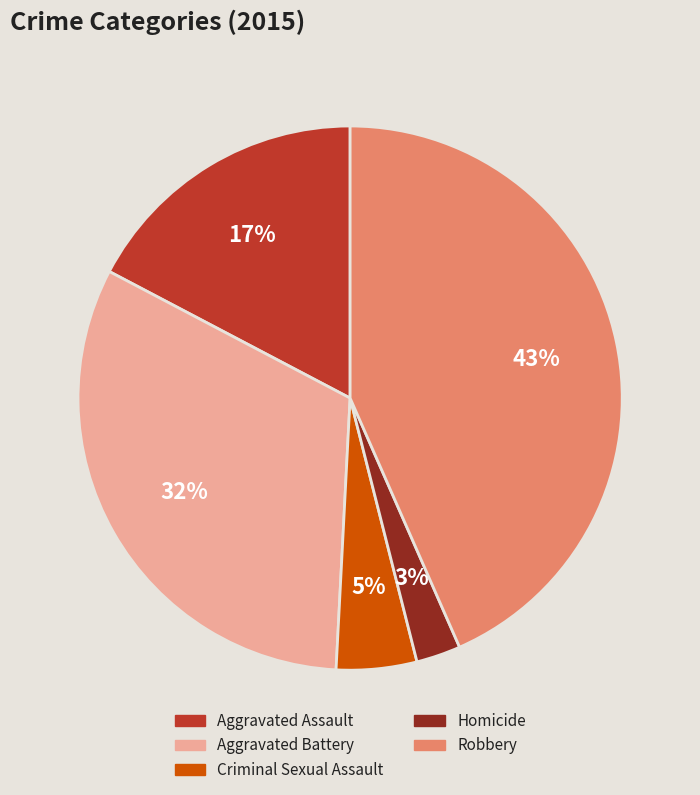

Is the sum of Aggravated Battery and Homicide greater than half?

No